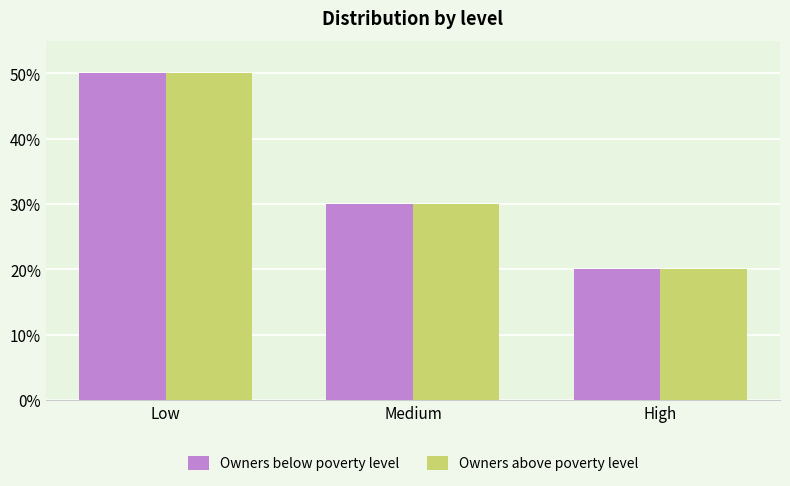

What is the sum of the Owners below poverty level values at Low and Medium?

80